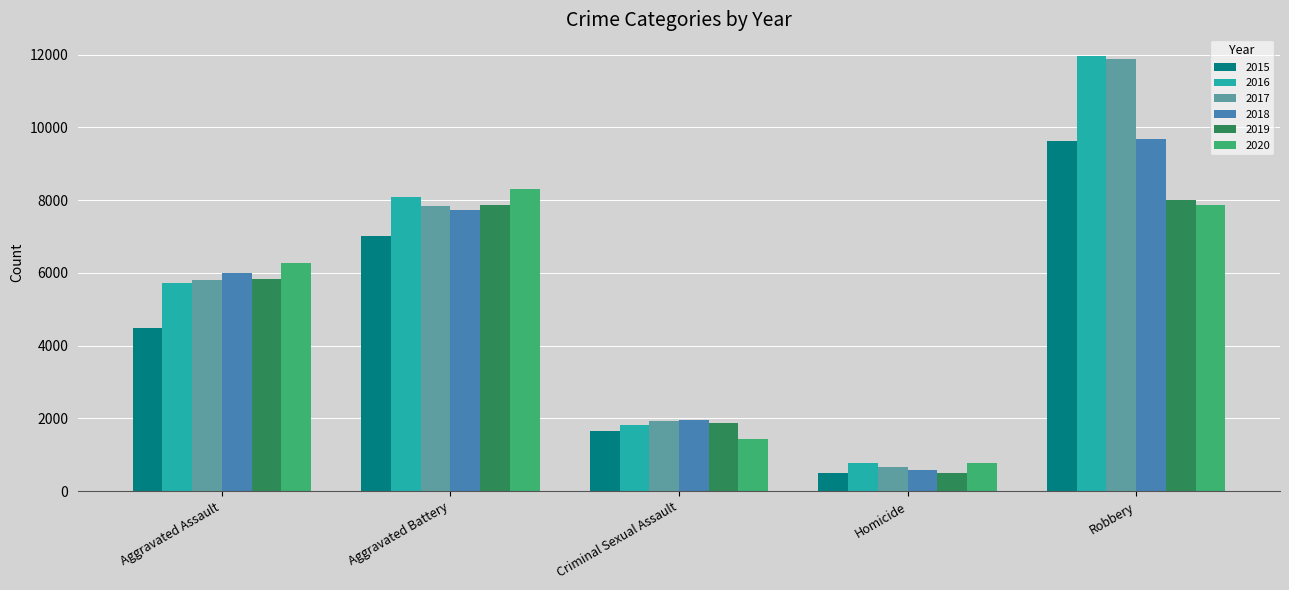

Where is 2015 nearest to the value 5067?

Aggravated Assault